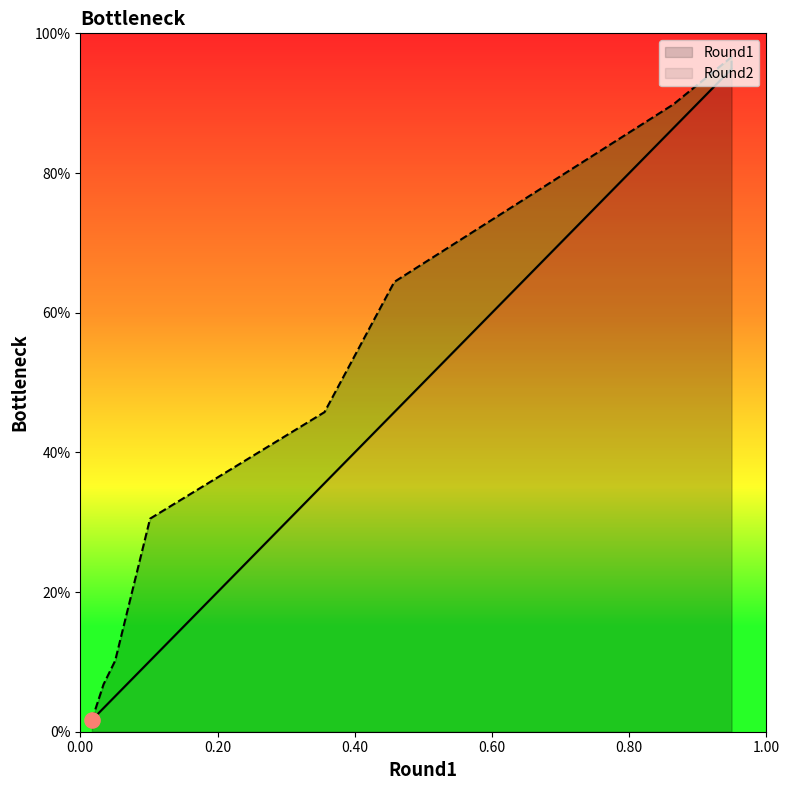

Is the value of Round1 at 0.00 greater than the value of Round2 at 6?

No